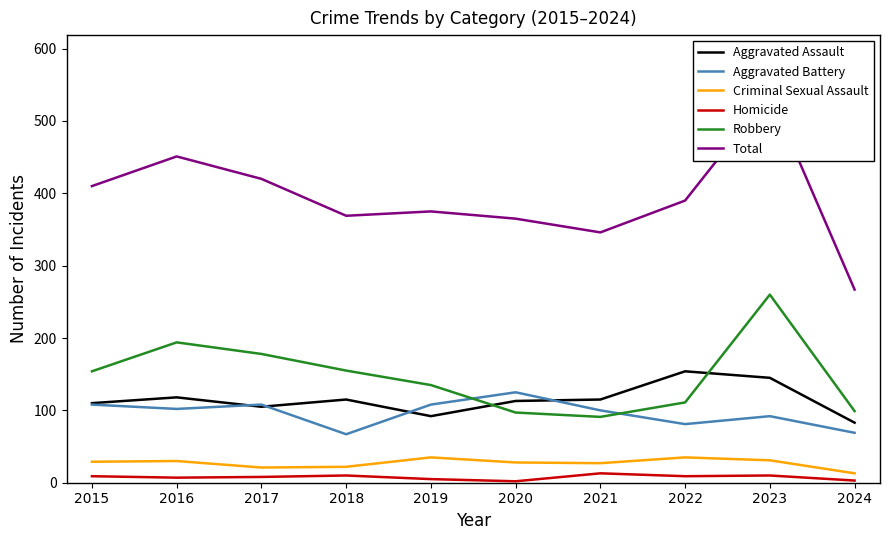

What is the value of the Homicide point at the 5th from the left?

5